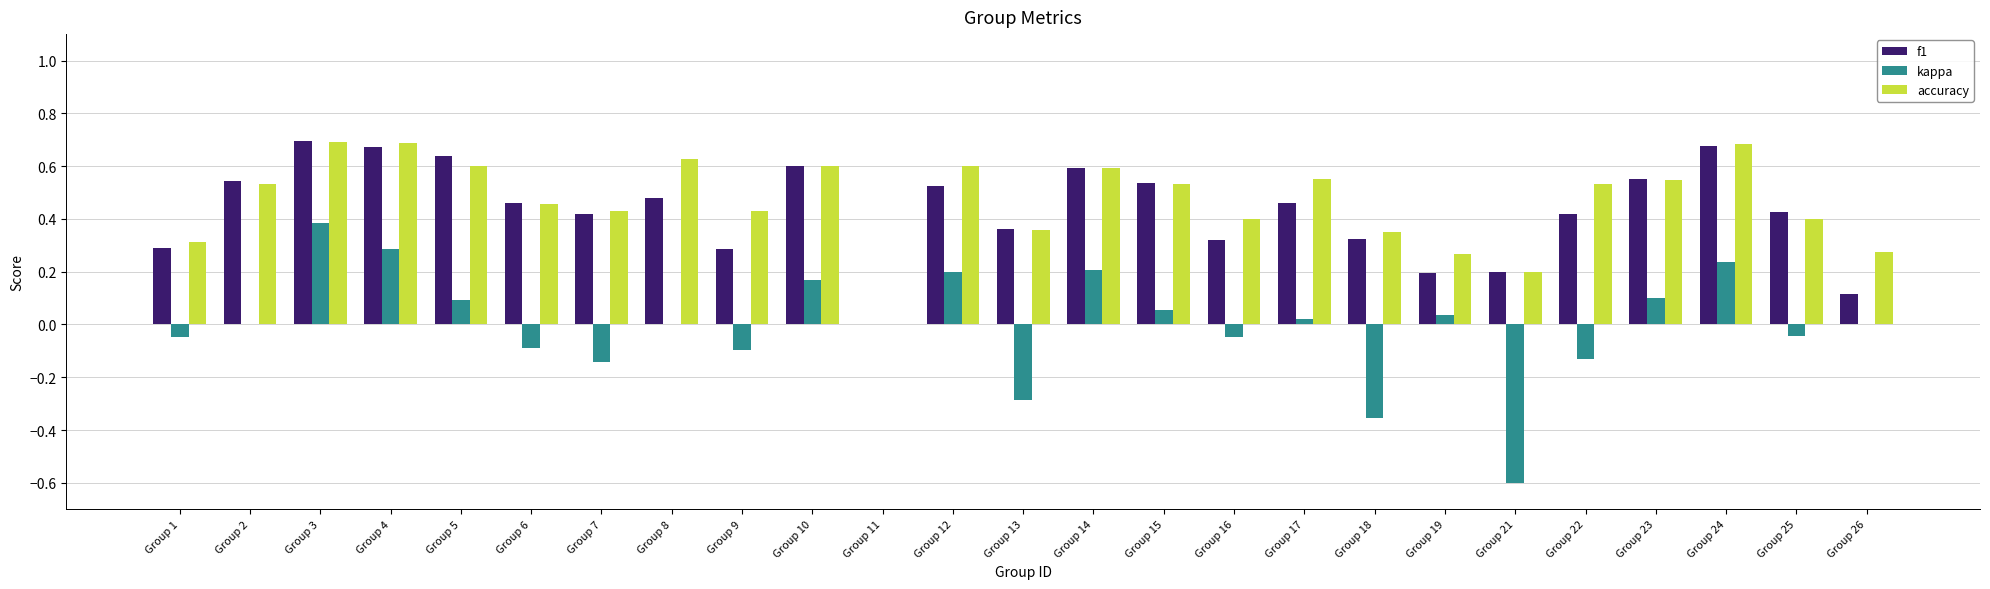

Between Group 13 and Group 14, which series saw the biggest shift?

kappa